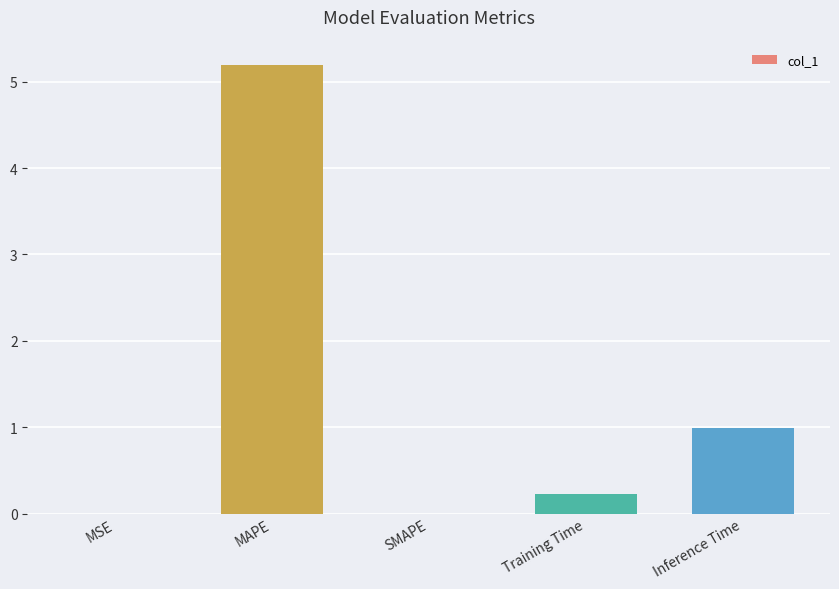

What is the maximum value shown in the chart?

5.2